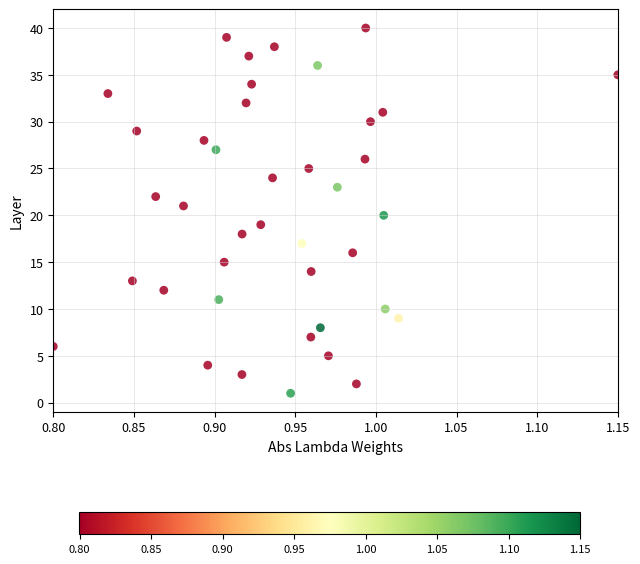

What is the range of Y values (max minus min)?

39